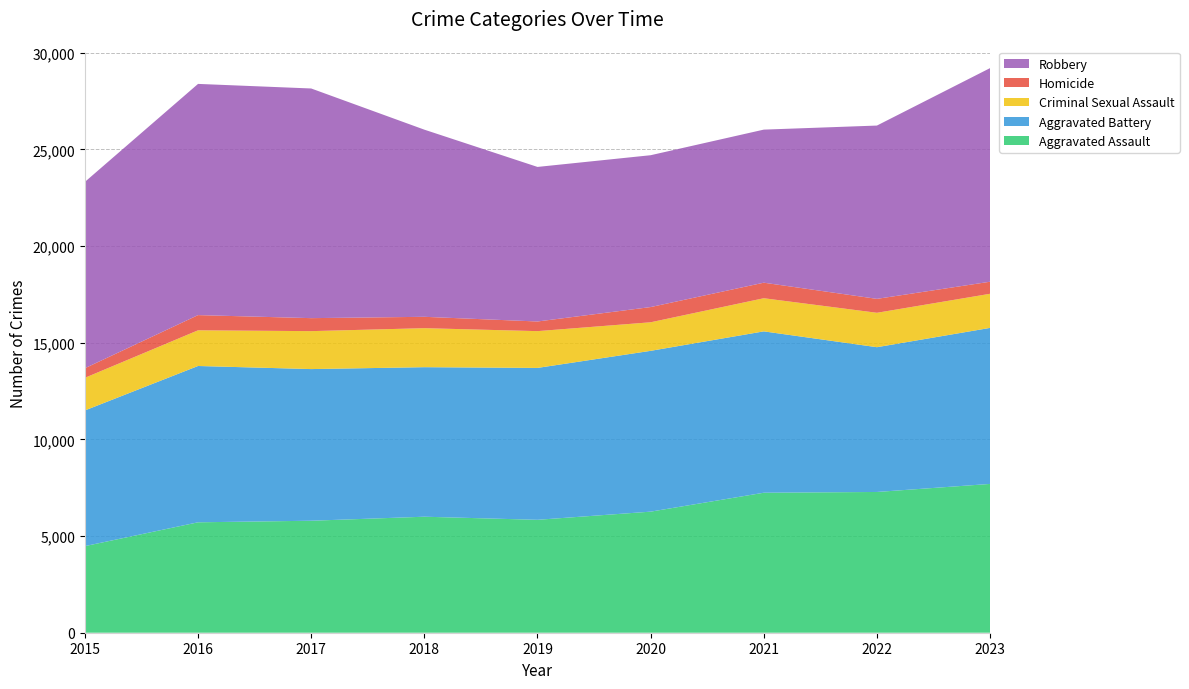

Reading left to right, transcribe all the data shown in this chart.

Aggravated Assault: 2015=4480	2016=5712	2017=5793	2018=6001	2019=5841	2020=6263	2021=7242	2022=7281	2023=7697
Aggravated Battery: 2015=7019	2016=8086	2017=7845	2018=7735	2019=7857	2020=8319	2021=8347	2022=7489	2023=8072
Criminal Sexual Assault: 2015=1688	2016=1846	2017=1963	2018=2018	2019=1903	2020=1477	2021=1714	2022=1780	2023=1764
Homicide: 2015=496	2016=786	2017=672	2018=588	2019=499	2020=787	2021=804	2022=720	2023=624
Robbery: 2015=9638	2016=11960	2017=11880	2018=9681	2019=7995	2020=7855	2021=7918	2022=8965	2023=11050